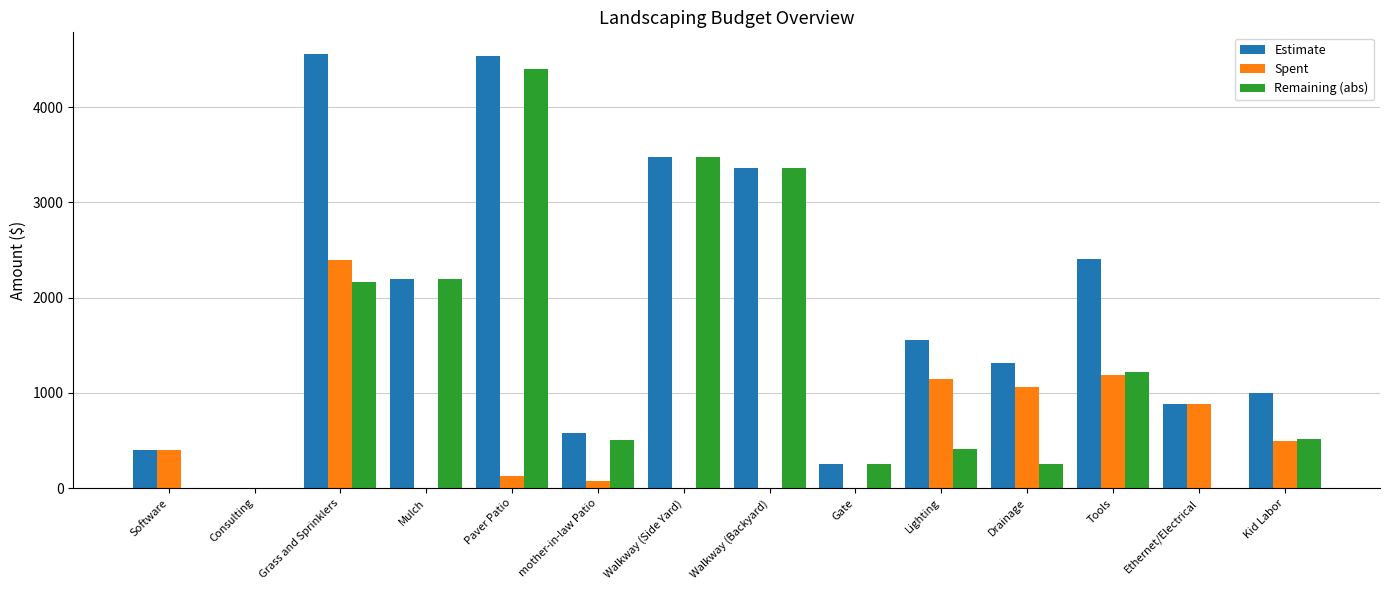

The Spent series shows 132.0 at Paver Patio. True or false?

True